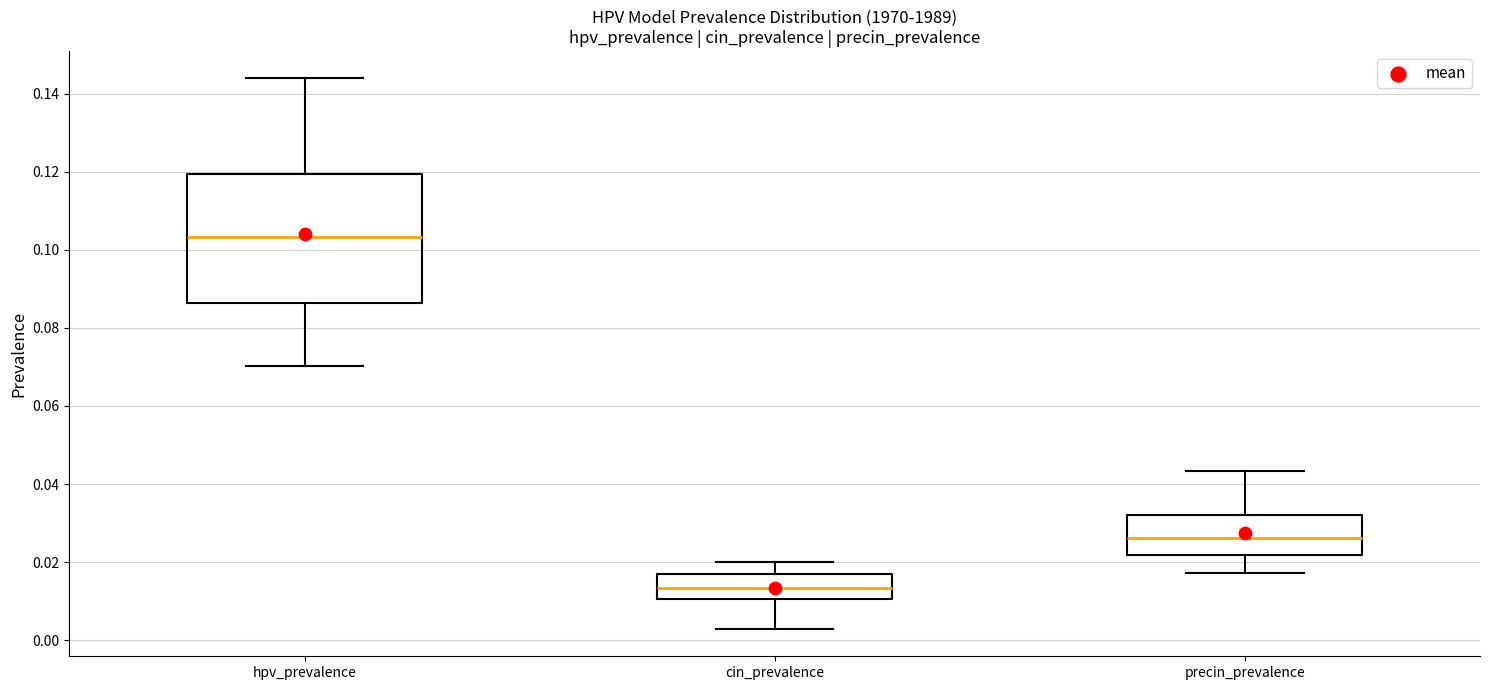

Reading left to right, transcribe this box plot: for each box, give where its median line is, the range the box spans, and where its two whiskers end, as read against the y-axis. The values are not printed on the chart, so give them approximately, as read against the axis.

hpv_prevalence: median 0.104, box 0.086 to 0.120, whiskers 0.070 to 0.144
cin_prevalence: median 0.014, box 0.010 to 0.018, whiskers 0.002 to 0.020
precin_prevalence: median 0.026, box 0.022 to 0.032, whiskers 0.018 to 0.044